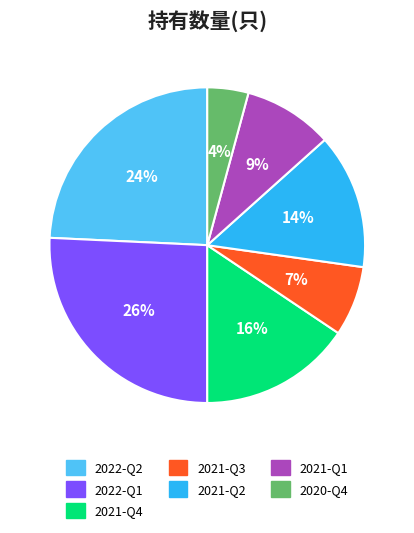

To the nearest percent, what portion does 2021-Q1 represent?

9%